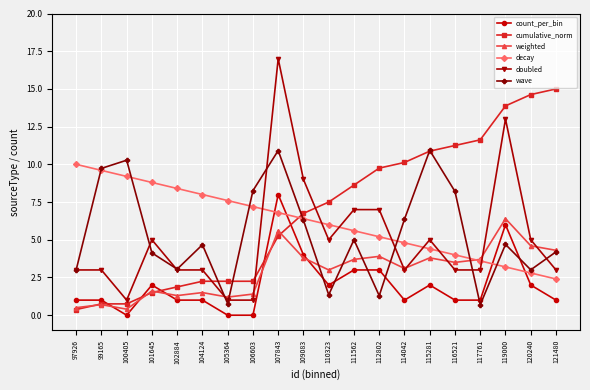

What is the lowest value of the cumulative_norm series?

0.4